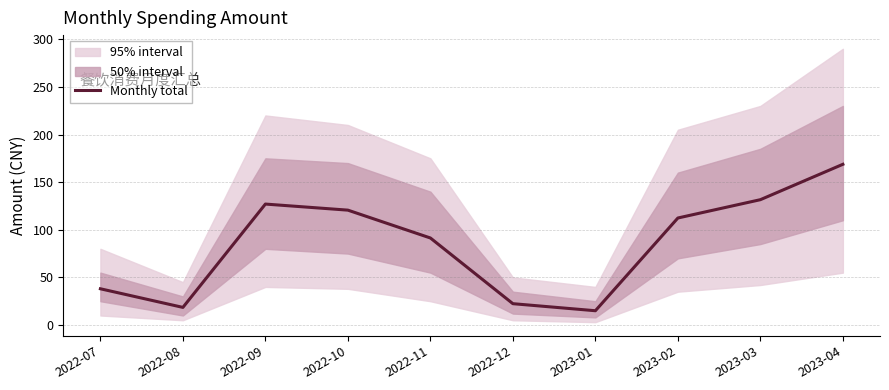

What is the minimum value shown in the chart?

15.0